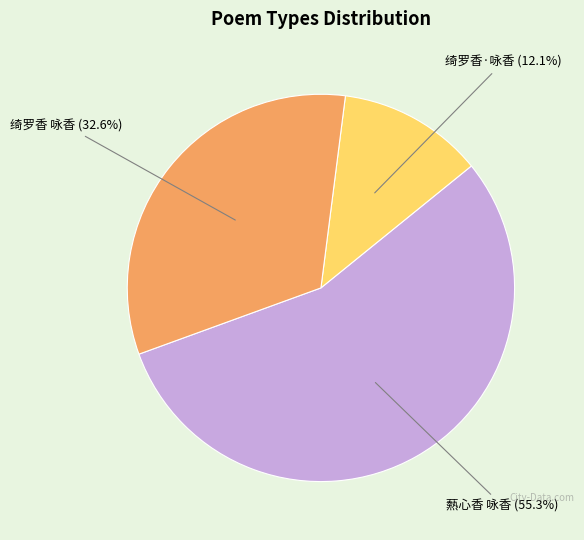

Is there a majority slice in this chart?

Yes